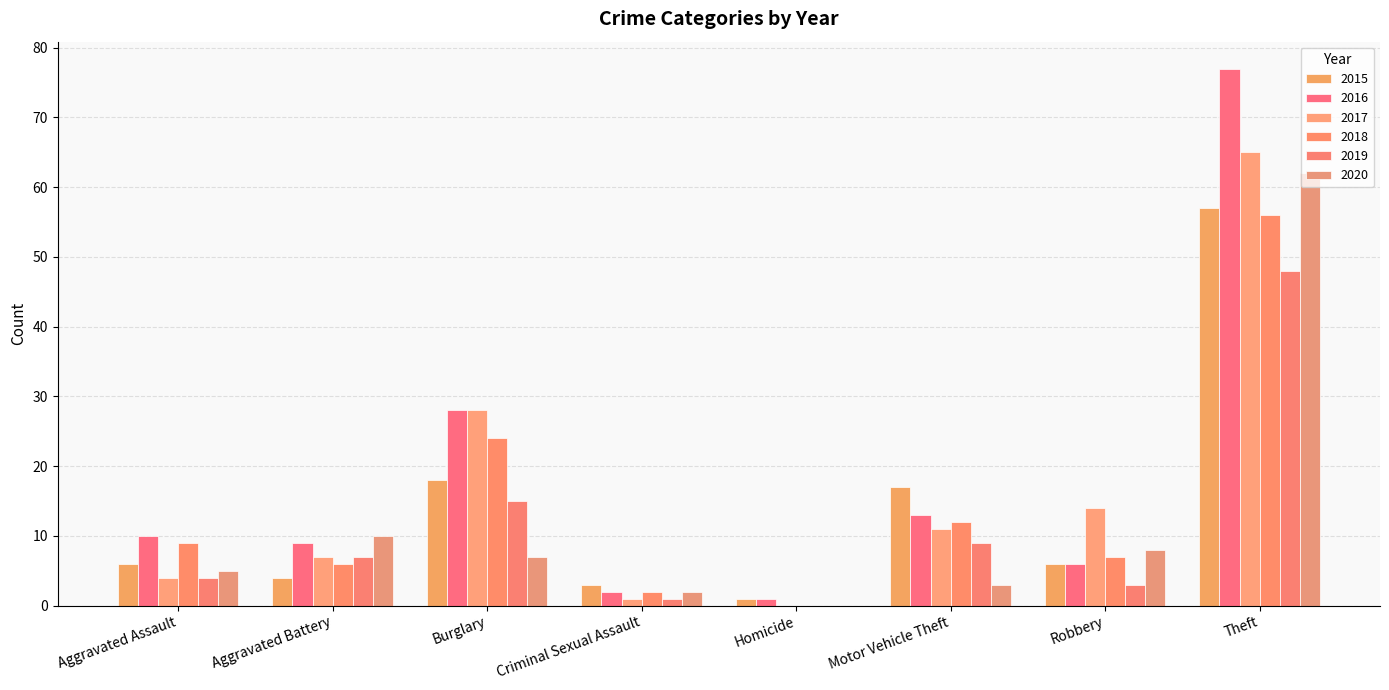

Reading left to right, extract all data points from this chart.

2015: Aggravated Assault=6	Aggravated Battery=4	Burglary=18	Criminal Sexual Assault=3	Homicide=1	Motor Vehicle Theft=17	Robbery=6	Theft=57
2016: Aggravated Assault=10	Aggravated Battery=9	Burglary=28	Criminal Sexual Assault=2	Homicide=1	Motor Vehicle Theft=13	Robbery=6	Theft=77
2017: Aggravated Assault=4	Aggravated Battery=7	Burglary=28	Criminal Sexual Assault=1	Homicide=0	Motor Vehicle Theft=11	Robbery=14	Theft=65
2018: Aggravated Assault=9	Aggravated Battery=6	Burglary=24	Criminal Sexual Assault=2	Homicide=0	Motor Vehicle Theft=12	Robbery=7	Theft=56
2019: Aggravated Assault=4	Aggravated Battery=7	Burglary=15	Criminal Sexual Assault=1	Homicide=0	Motor Vehicle Theft=9	Robbery=3	Theft=48
2020: Aggravated Assault=5	Aggravated Battery=10	Burglary=7	Criminal Sexual Assault=2	Homicide=0	Motor Vehicle Theft=3	Robbery=8	Theft=62